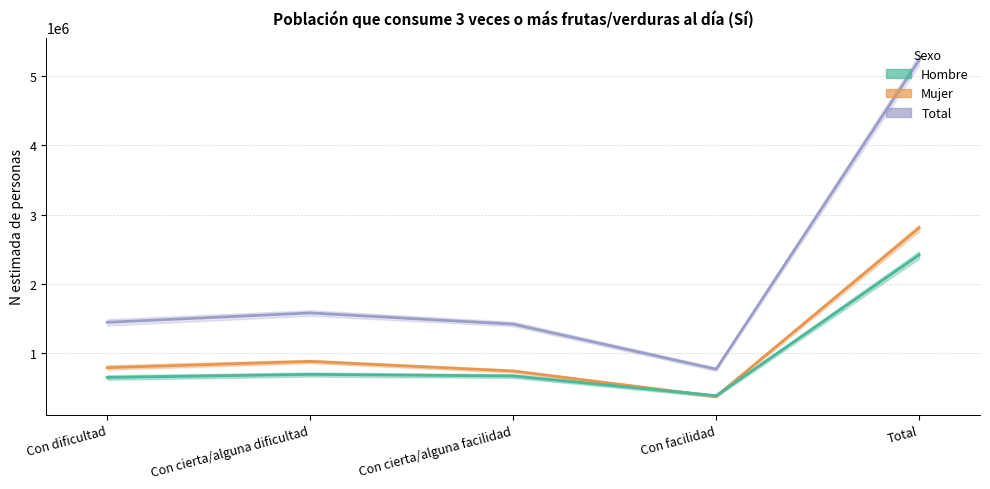

How many interior local peaks does the Mujer series have?

1